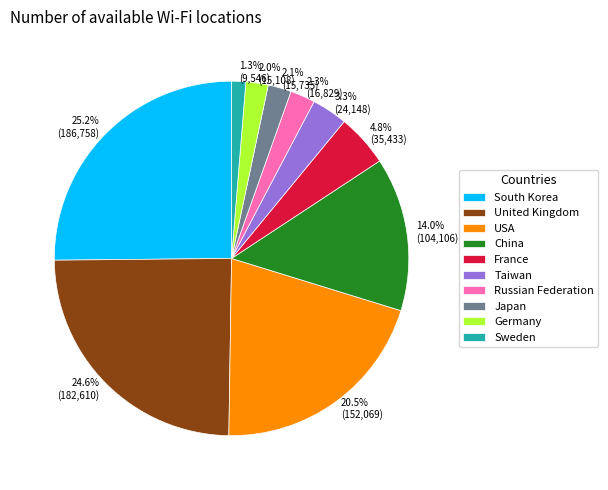

Does any single category account for the majority?

No